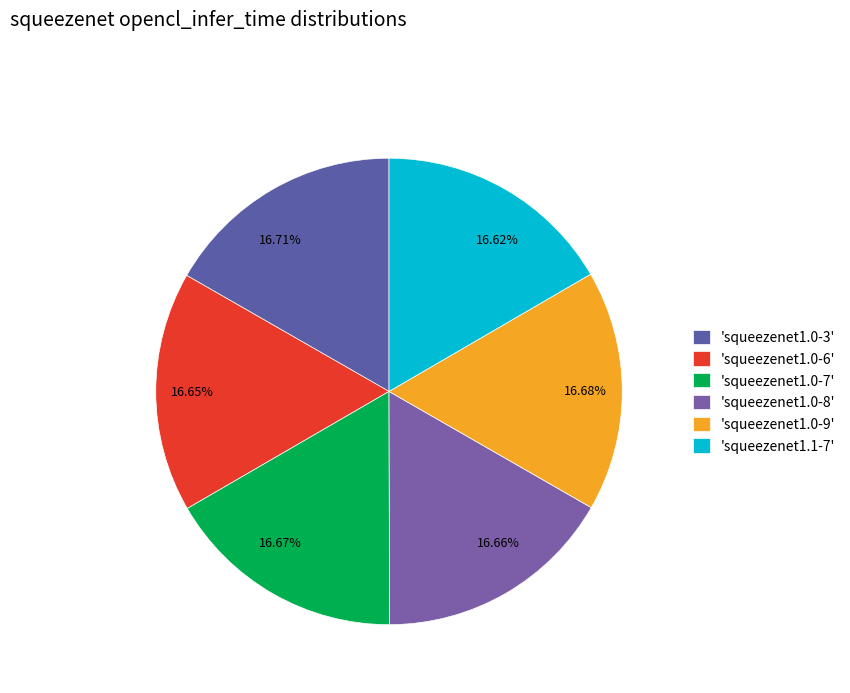

Count the number of slices in the pie.

6